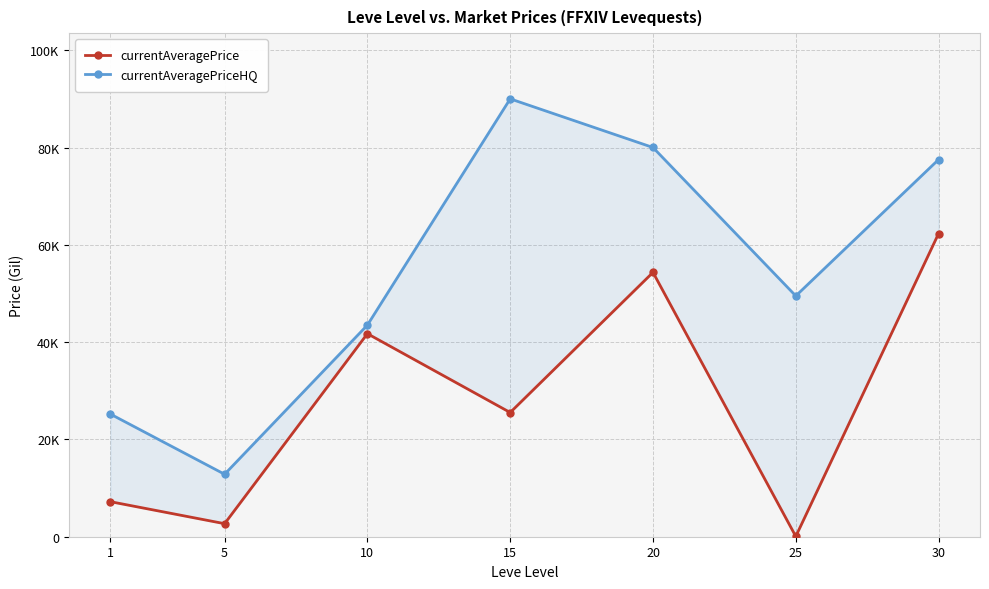

What is the difference between the highest and lowest values at 5?

10159.4